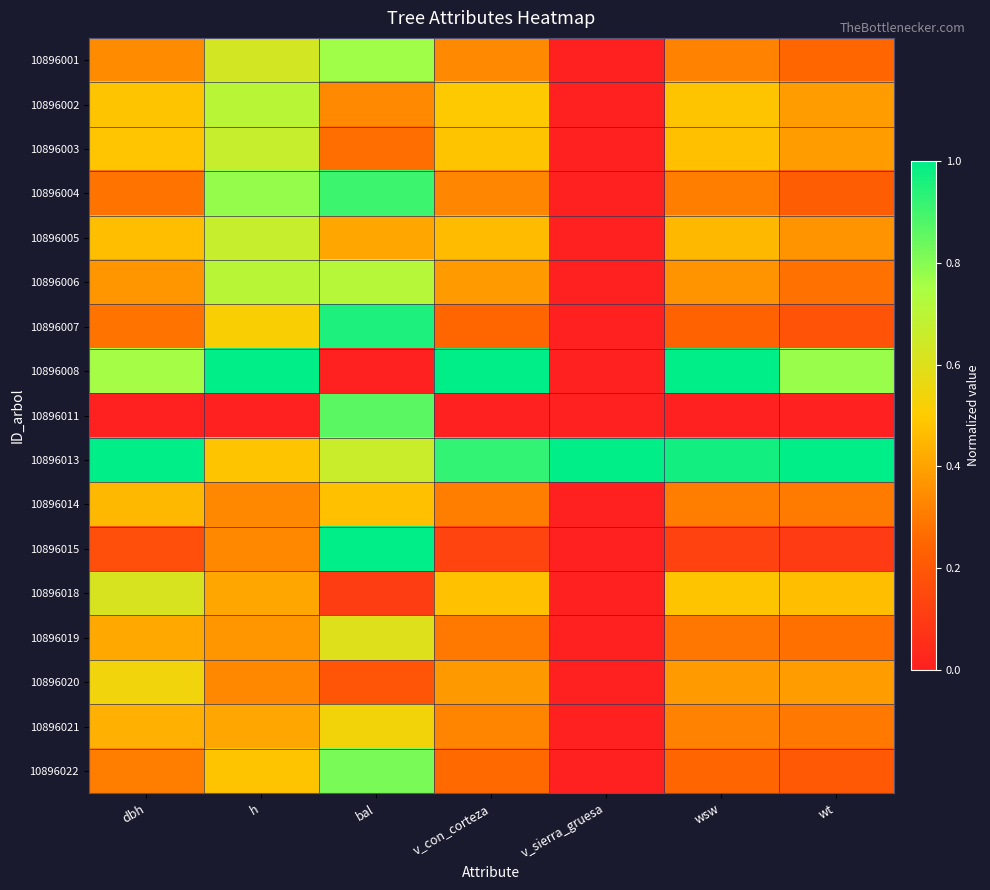

Which series has the widest spread of values?

10896008